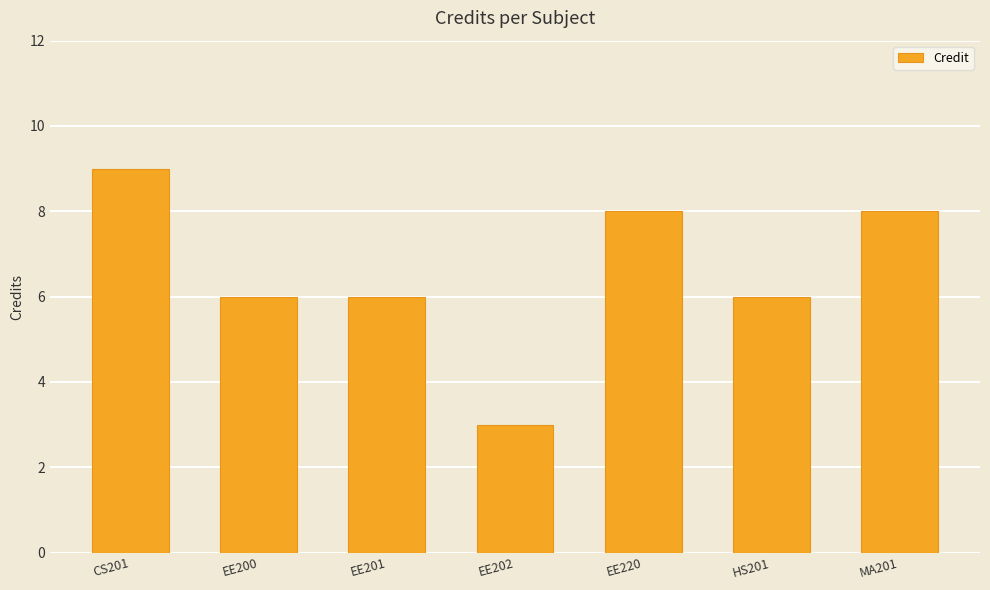

Reading right to left, extract all data points from this chart.

MA201=8	HS201=6	EE220=8	EE202=3	EE201=6	EE200=6	CS201=9